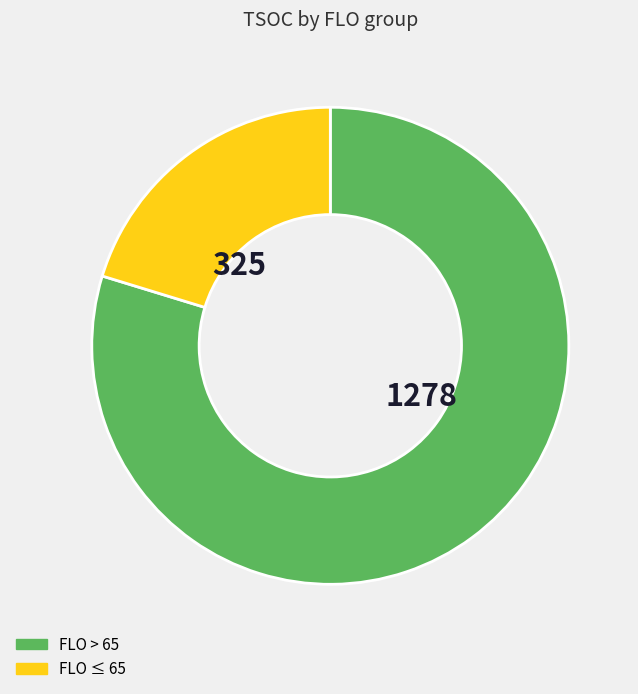

Is there any slice that represents more than half of the pie?

Yes